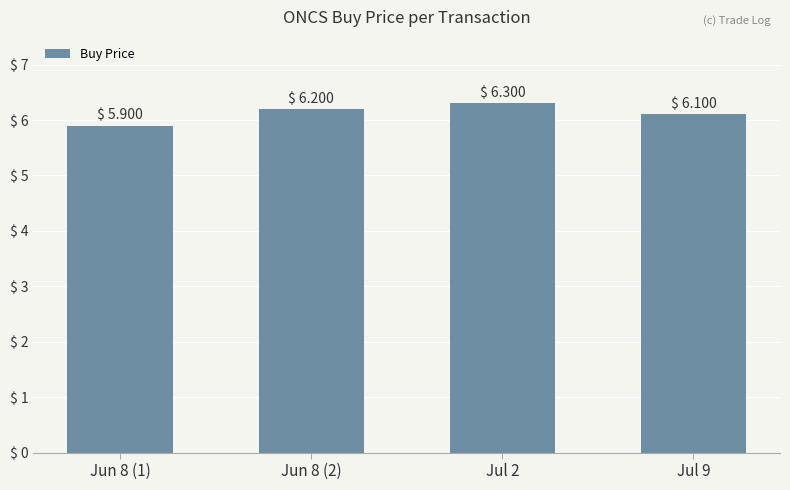

What is the sum of all values?

24.5